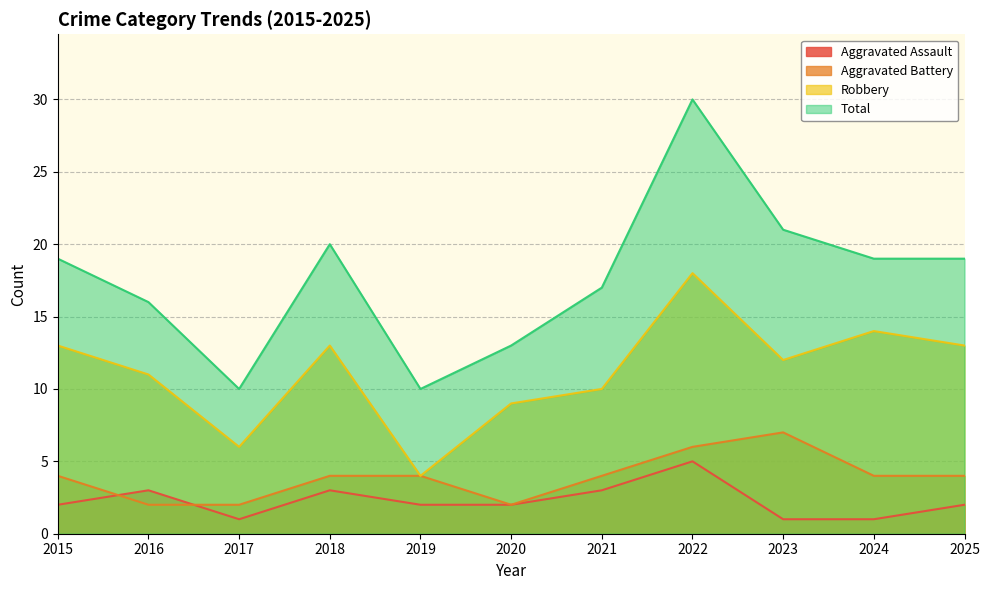

Which category has the highest value in the Total series?

2022